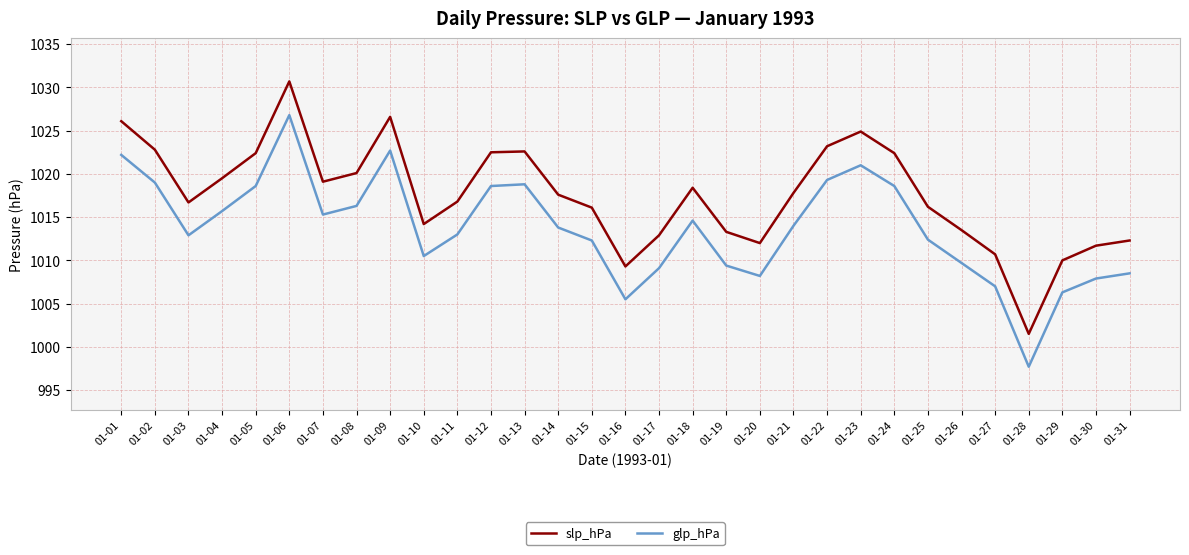

What is the difference between the slp_hPa values at 01-14 and 01-23?

7.3